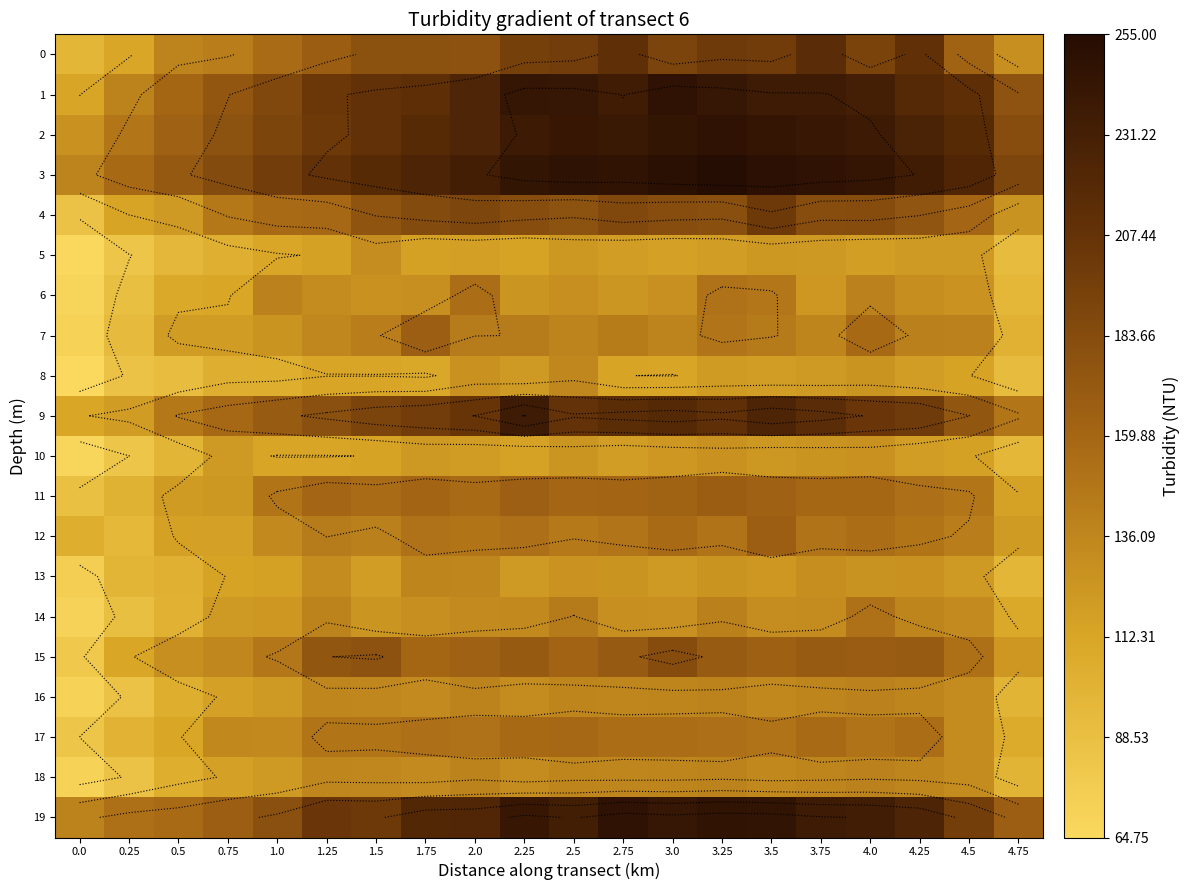

What is the minimum value shown in the chart?

64.8